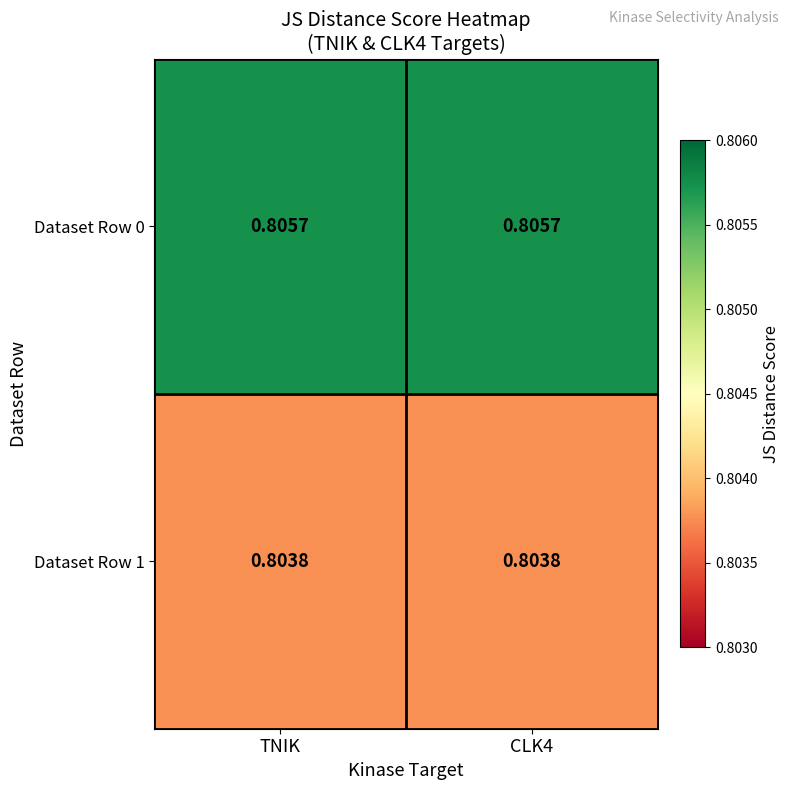

What is the greatest value displayed?

0.8